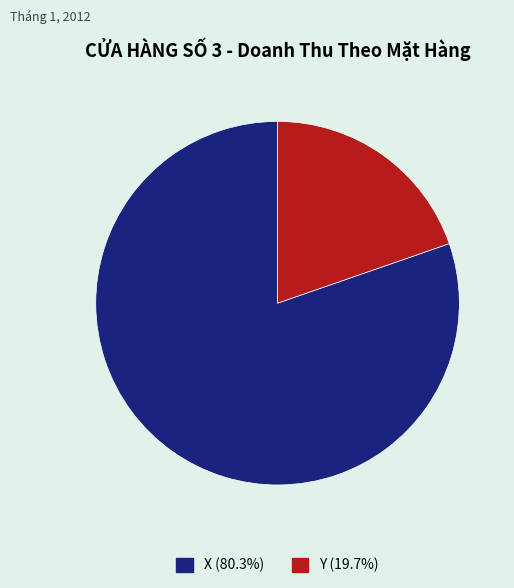

What is the ratio of the value at X (80.3%) to the value at Y (19.7%)?

4.1